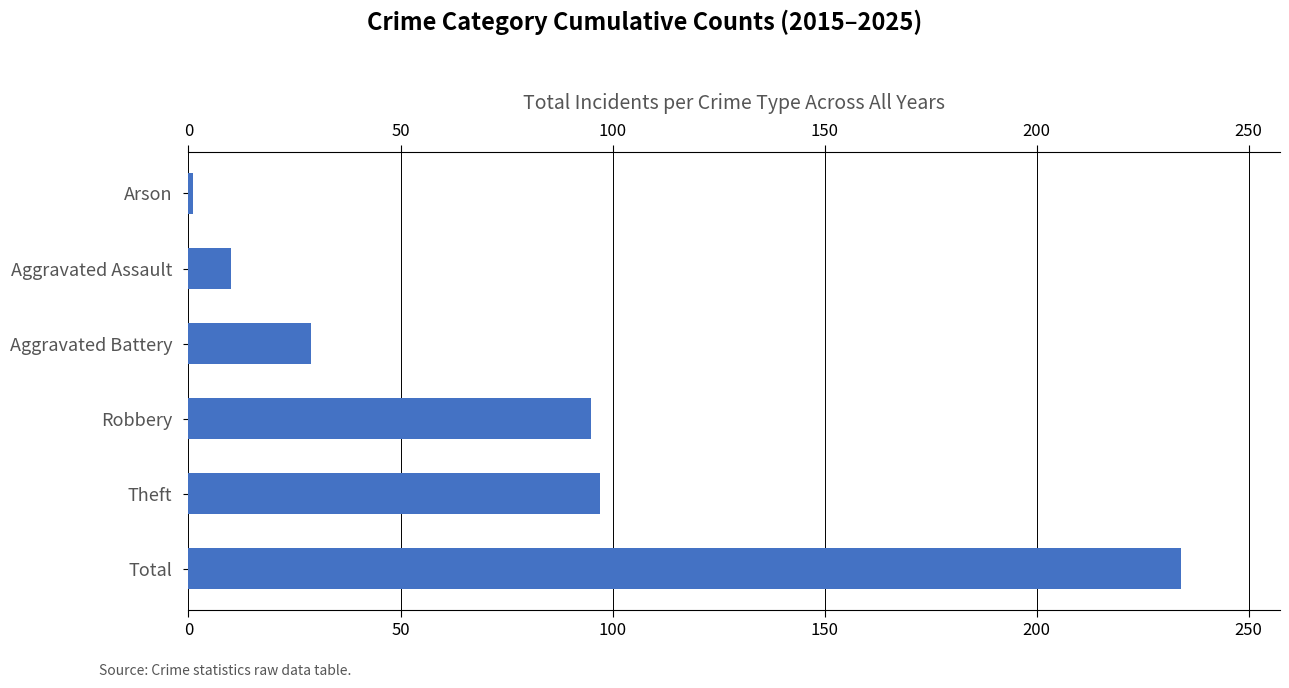

True or false: the data shows 82 at Total.

False